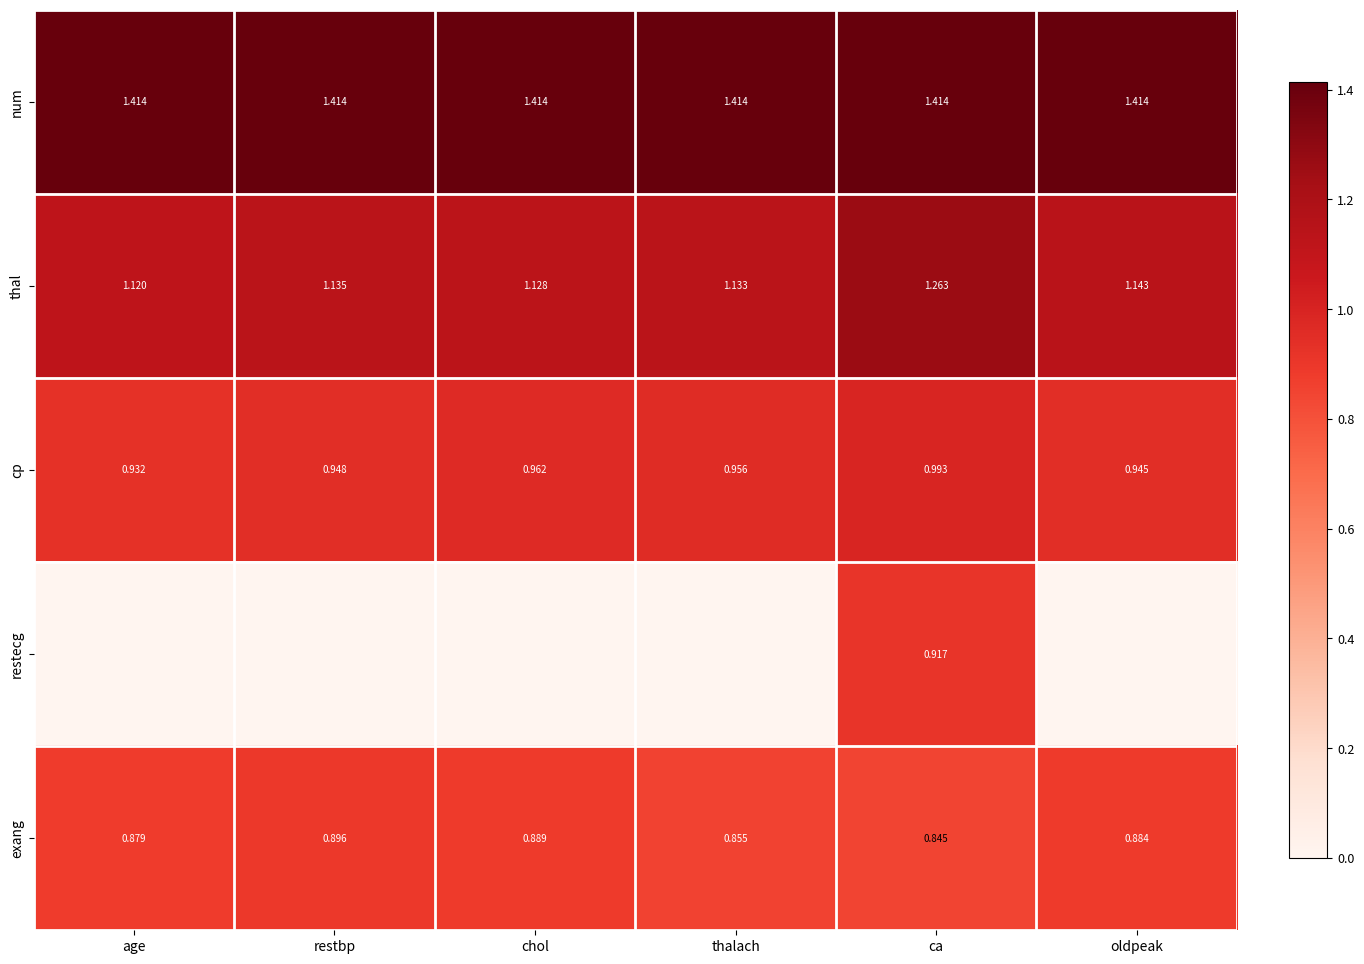

List the labels in order of exang value, smallest first.

ca, thalach, age, oldpeak, chol, restbp